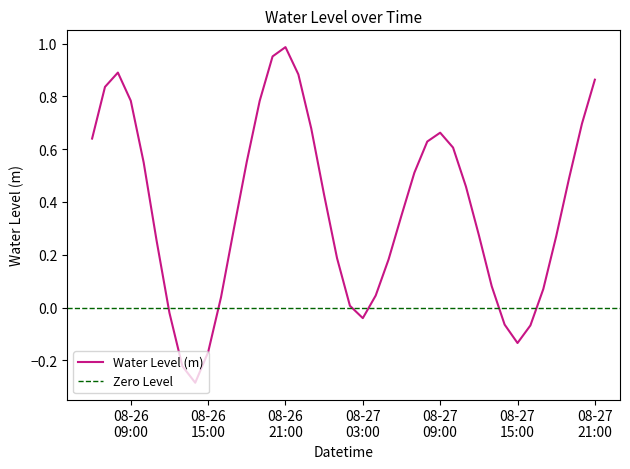

At which category does the data reach its first local peak?

2024-08-26 08:00:00